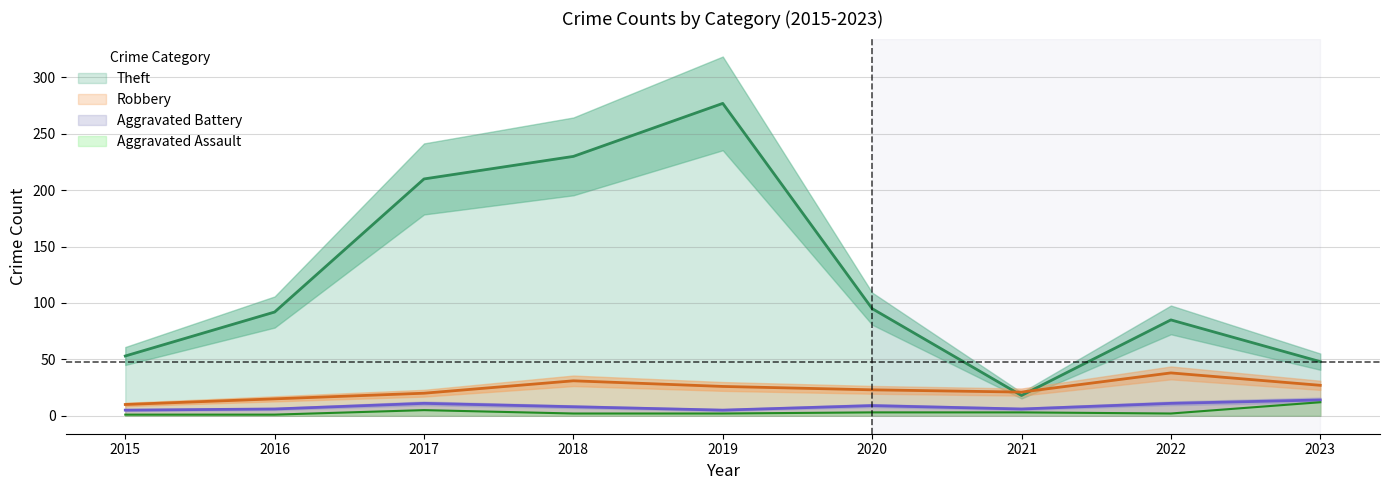

The value of Aggravated Assault at 2022 is 3. True or false?

False